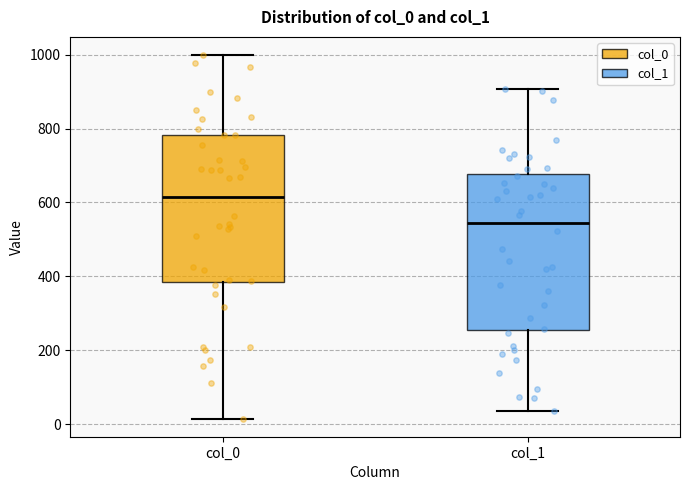

Where does the lower whisker of the box for col_0 end on the y-axis? The values are not printed on the chart, so give them approximately, as read against the axis.

20